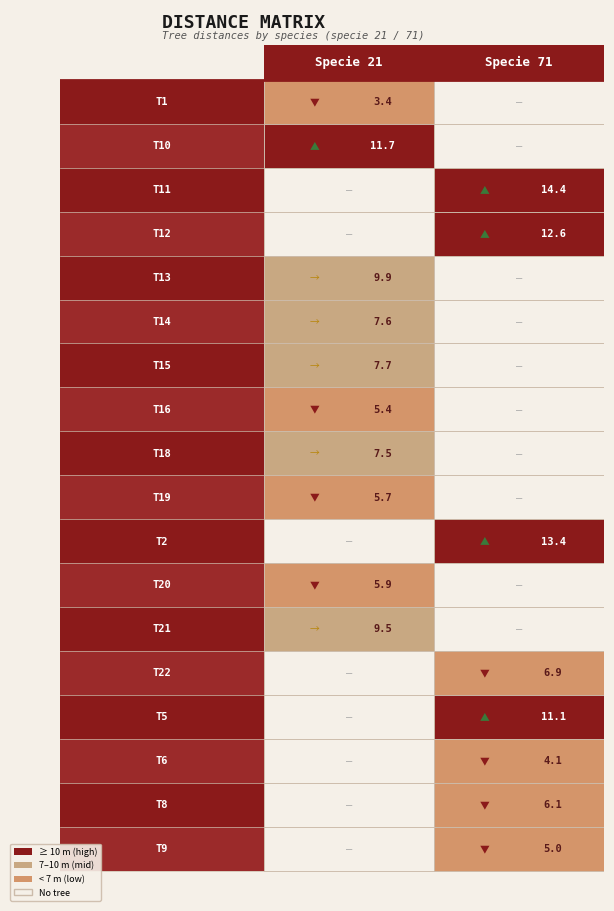

What is the greatest value displayed?

14.4